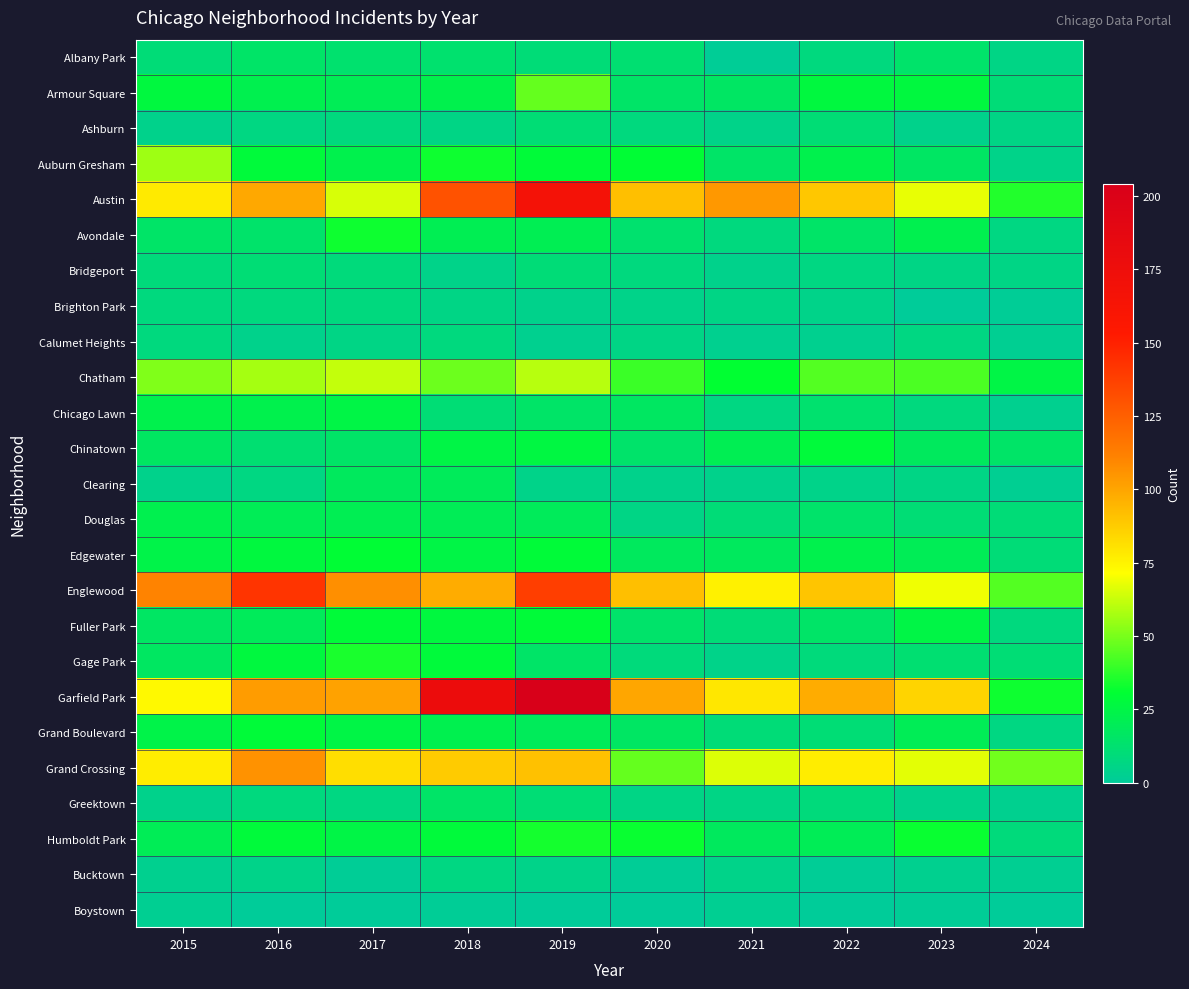

Reading left to right, transcribe all the data shown in this chart.

Albany Park: 2015=10	2016=15	2017=13	2018=13	2019=10	2020=12	2021=1	2022=8	2023=14	2024=6
Armour Square: 2015=27	2016=22	2017=20	2018=23	2019=47	2020=15	2021=16	2022=27	2023=27	2024=10
Ashburn: 2015=4	2016=7	2017=8	2018=6	2019=11	2020=8	2021=5	2022=11	2023=4	2024=6
Auburn Gresham: 2015=56	2016=28	2017=23	2018=33	2019=29	2020=30	2021=15	2022=23	2023=16	2024=5
Austin: 2015=78	2016=99	2017=65	2018=130	2019=167	2020=92	2021=104	2022=89	2023=68	2024=36
Avondale: 2015=15	2016=14	2017=33	2018=21	2019=21	2020=13	2021=8	2022=15	2023=22	2024=7
Bridgeport: 2015=9	2016=11	2017=9	2018=5	2019=10	2020=8	2021=4	2022=7	2023=6	2024=6
Brighton Park: 2015=8	2016=8	2017=8	2018=6	2019=4	2020=5	2021=6	2022=5	2023=0	2024=1
Calumet Heights: 2015=8	2016=4	2017=6	2018=8	2019=3	2020=6	2021=3	2022=3	2023=7	2024=2
Chatham: 2015=51	2016=57	2017=62	2018=48	2019=60	2020=40	2021=31	2022=44	2023=43	2024=25
Chicago Lawn: 2015=23	2016=23	2017=25	2018=11	2019=15	2020=17	2021=7	2022=13	2023=8	2024=3
Chinatown: 2015=17	2016=12	2017=15	2018=25	2019=26	2020=14	2021=21	2022=28	2023=18	2024=15
Clearing: 2015=4	2016=7	2017=18	2018=19	2019=5	2020=4	2021=4	2022=5	2023=6	2024=2
Douglas: 2015=22	2016=20	2017=21	2018=20	2019=19	2020=6	2021=10	2022=14	2023=11	2024=10
Edgewater: 2015=24	2016=27	2017=30	2018=25	2019=29	2020=18	2021=18	2022=23	2023=20	2024=10
Englewood: 2015=111	2016=142	2017=107	2018=98	2019=138	2020=92	2021=76	2022=90	2023=69	2024=44
Fuller Park: 2015=16	2016=19	2017=29	2018=27	2019=29	2020=14	2021=10	2022=15	2023=25	2024=8
Gage Park: 2015=17	2016=27	2017=35	2018=28	2019=15	2020=9	2021=5	2022=9	2023=12	2024=11
Garfield Park: 2015=73	2016=103	2017=101	2018=178	2019=204	2020=100	2021=79	2022=98	2023=85	2024=33
Grand Boulevard: 2015=24	2016=29	2017=25	2018=22	2019=19	2020=16	2021=10	2022=11	2023=20	2024=7
Grand Crossing: 2015=77	2016=106	2017=82	2018=88	2019=91	2020=47	2021=66	2022=77	2023=67	2024=49
Greektown: 2015=4	2016=8	2017=7	2018=15	2019=11	2020=6	2021=6	2022=9	2023=4	2024=3
Humboldt Park: 2015=20	2016=28	2017=25	2018=28	2019=34	2020=32	2021=18	2022=20	2023=32	2024=9
Bucktown: 2015=3	2016=5	2017=1	2018=7	2019=5	2020=1	2021=5	2022=1	2023=3	2024=2
Boystown: 2015=2	2016=0	2017=0	2018=1	2019=0	2020=0	2021=2	2022=0	2023=1	2024=0